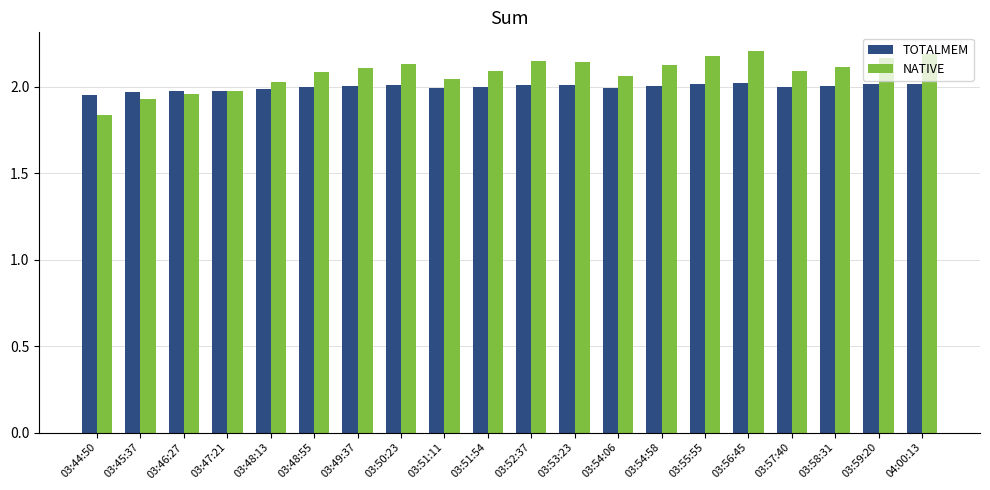

What is the total value across all series at 03:59:20?

4.2